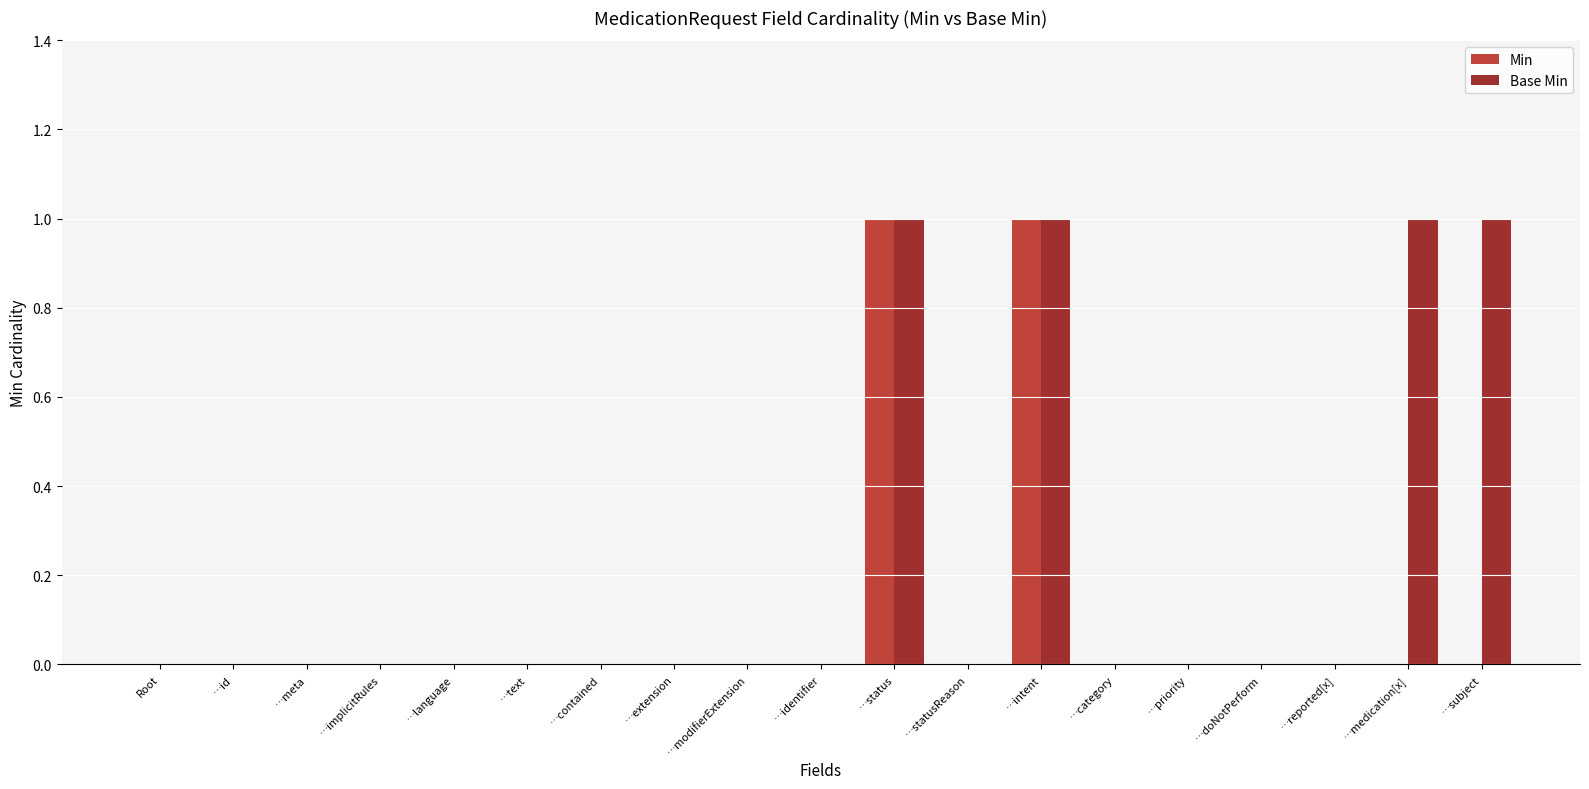

How many distinct data groups are displayed?

2